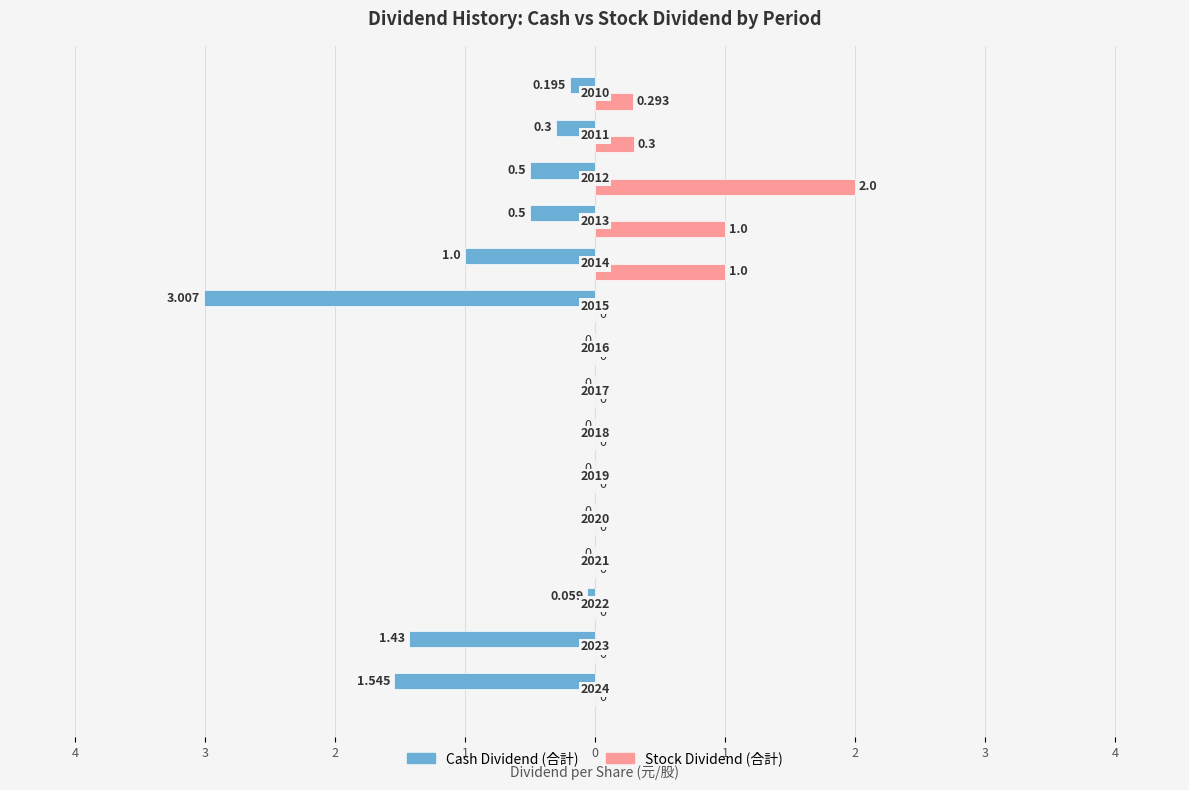

What are all the series names shown in the legend?

Cash Dividend (合計), Stock Dividend (合計)